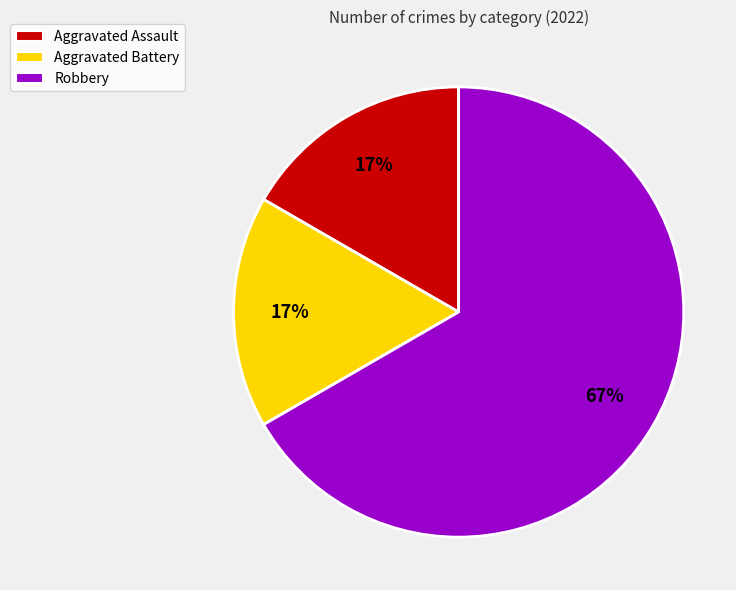

Is it true that Aggravated Battery is 17% of the pie?

True